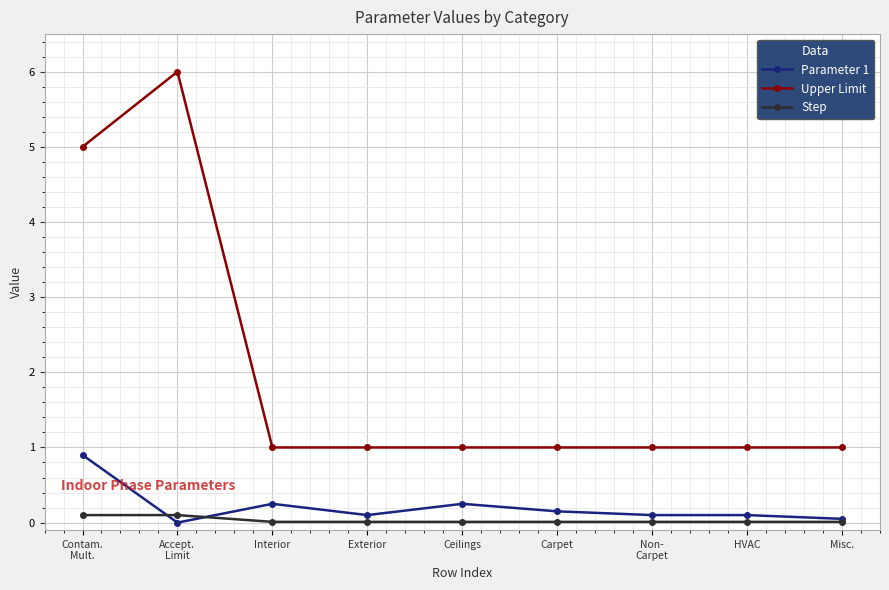

Which series has the largest total across all categories?

Upper Limit